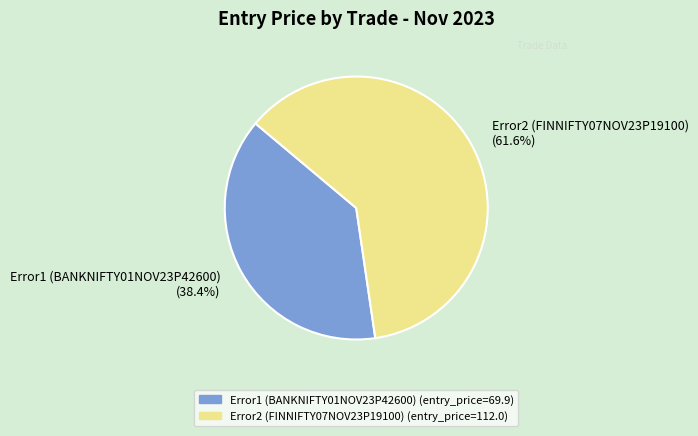

Which slice is the largest?

Error2 (FINNIFTY07NOV23P19100)